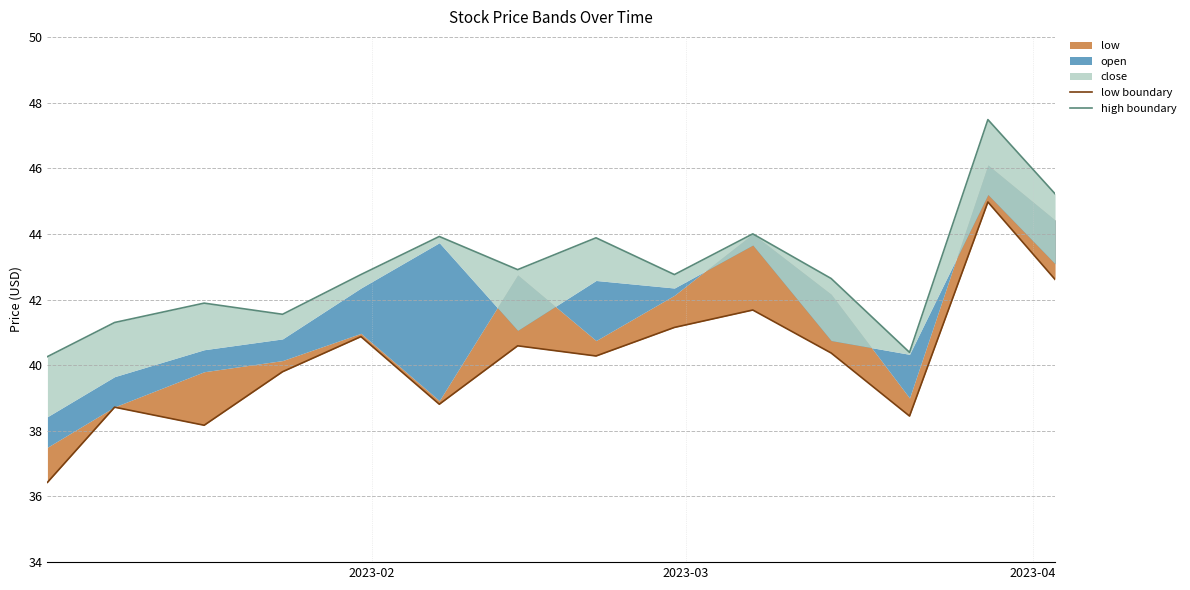

True or false: low boundary and high boundary intersect in this chart.

False